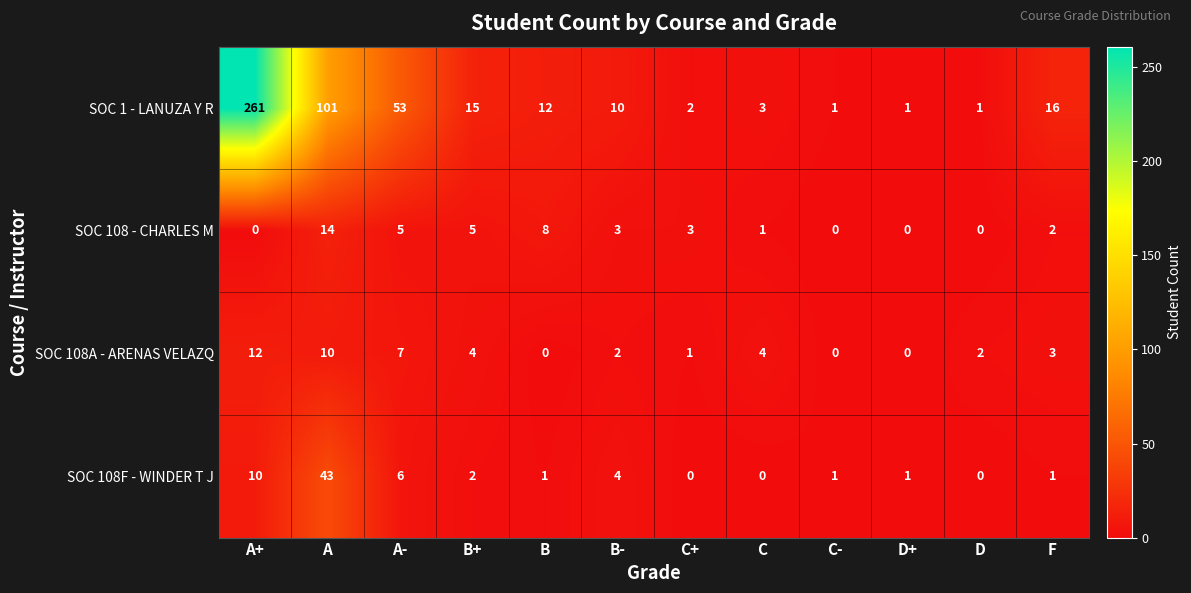

What is the greatest value displayed?

261